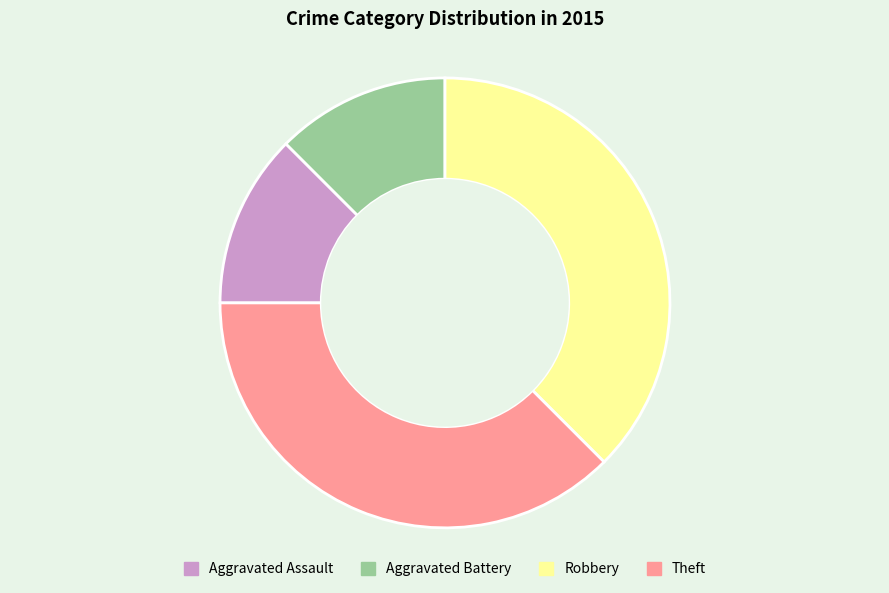

What is the ratio of the value at Aggravated Battery to the value at Aggravated Assault?

1.0